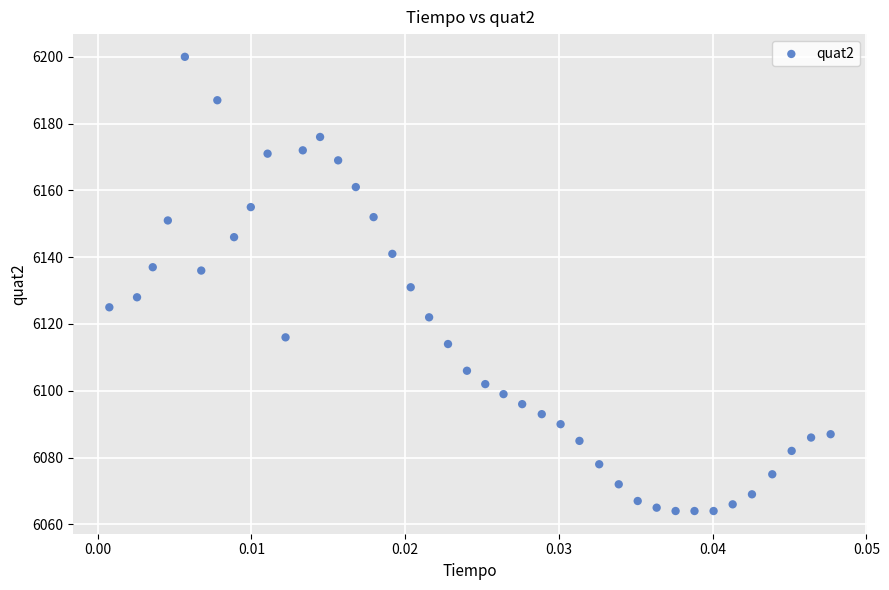

What is the range of Y values (max minus min)?

136